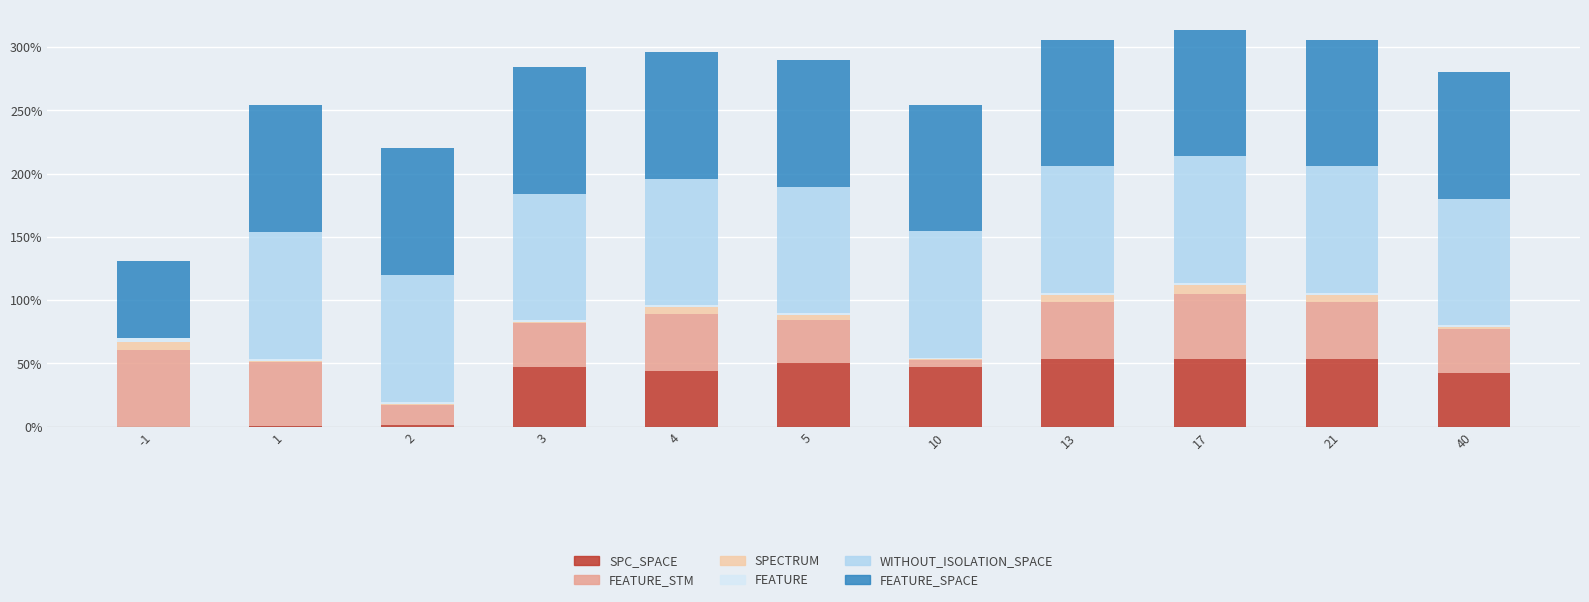

The value of SPC_SPACE at 13 is 84.1. True or false?

False